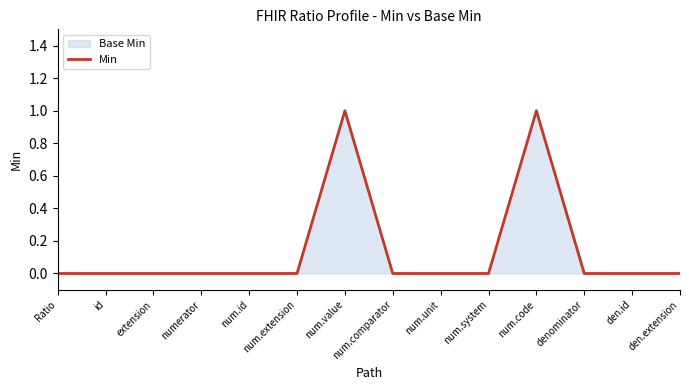

Reading left to right, list all the values displayed in this chart.

Ratio=0	id=0	extension=0	numerator=0	num.id=0	num.extension=0	num.value=1	num.comparator=0	num.unit=0	num.system=0	num.code=1	denominator=0	den.id=0	den.extension=0